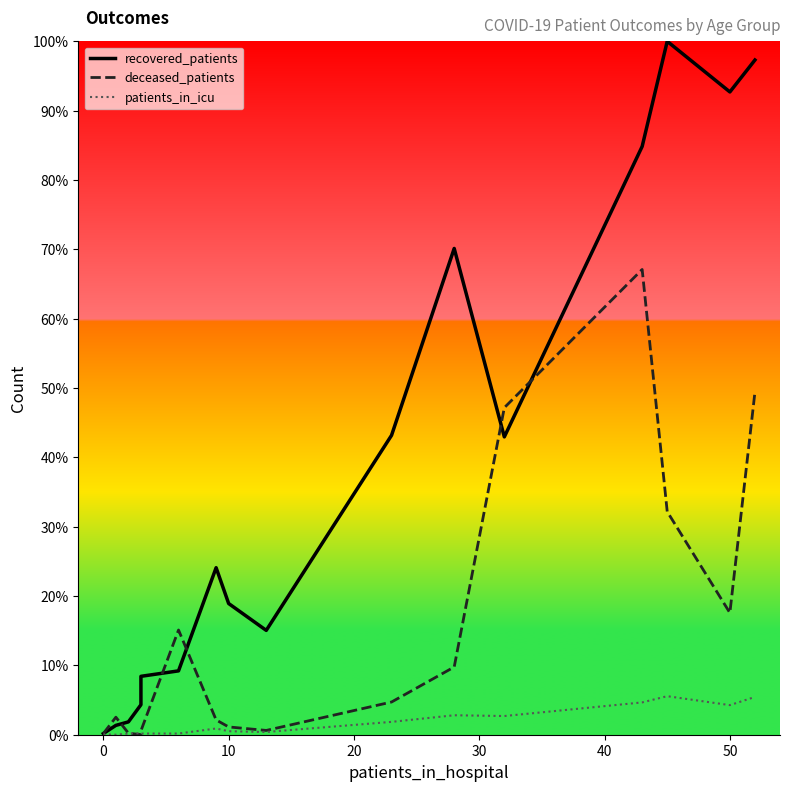

How many positive values does the patients_in_icu series have?

15